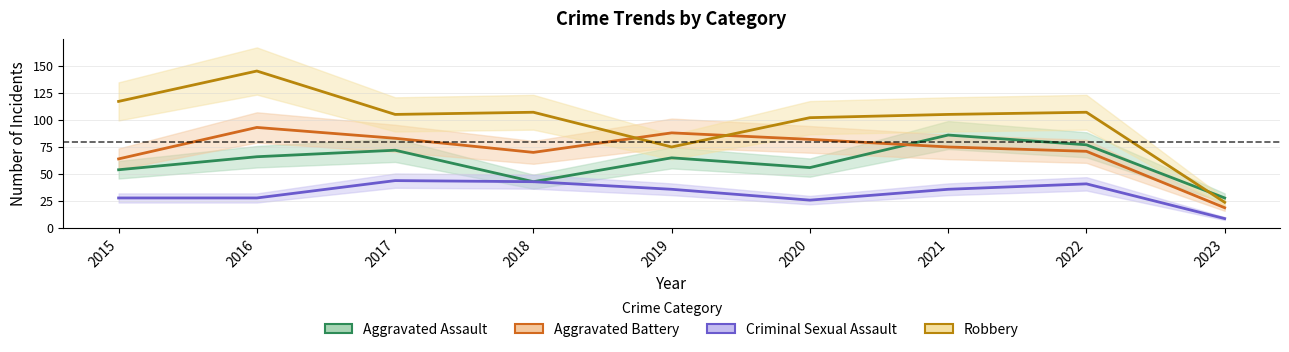

What is the difference between the second highest and second lowest values in the Aggravated Assault series?

34